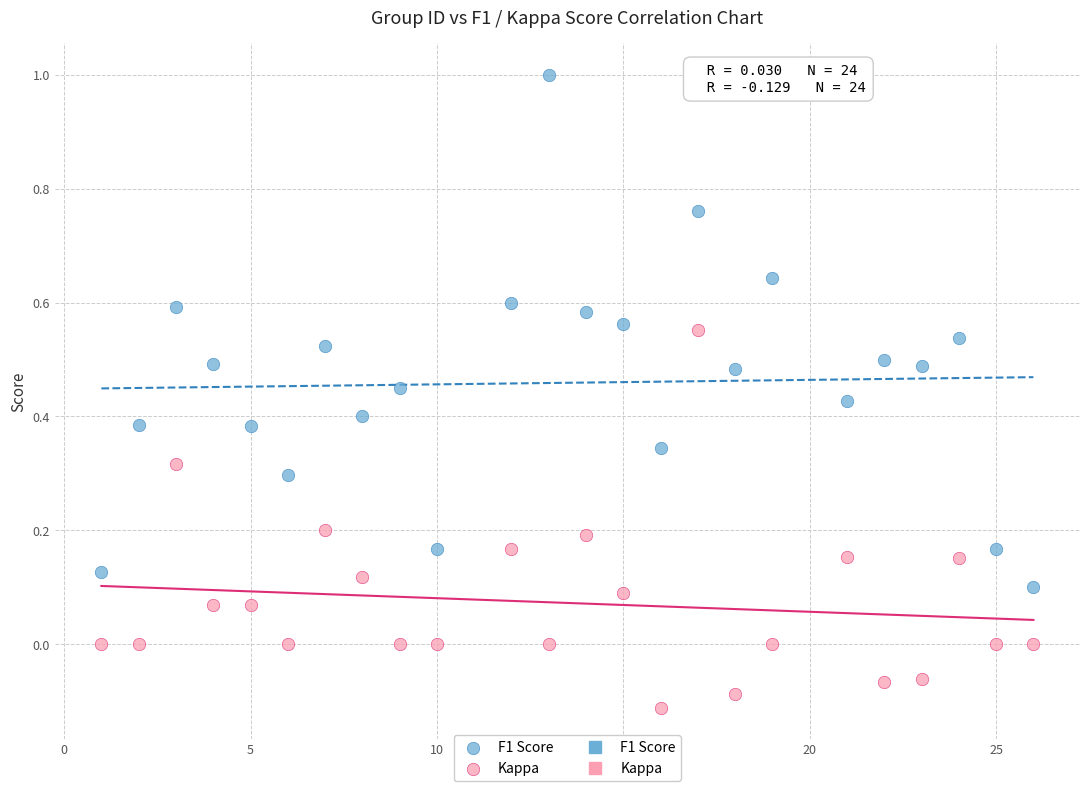

Across all data points, what is the range of Y values (max minus min)?

1.1